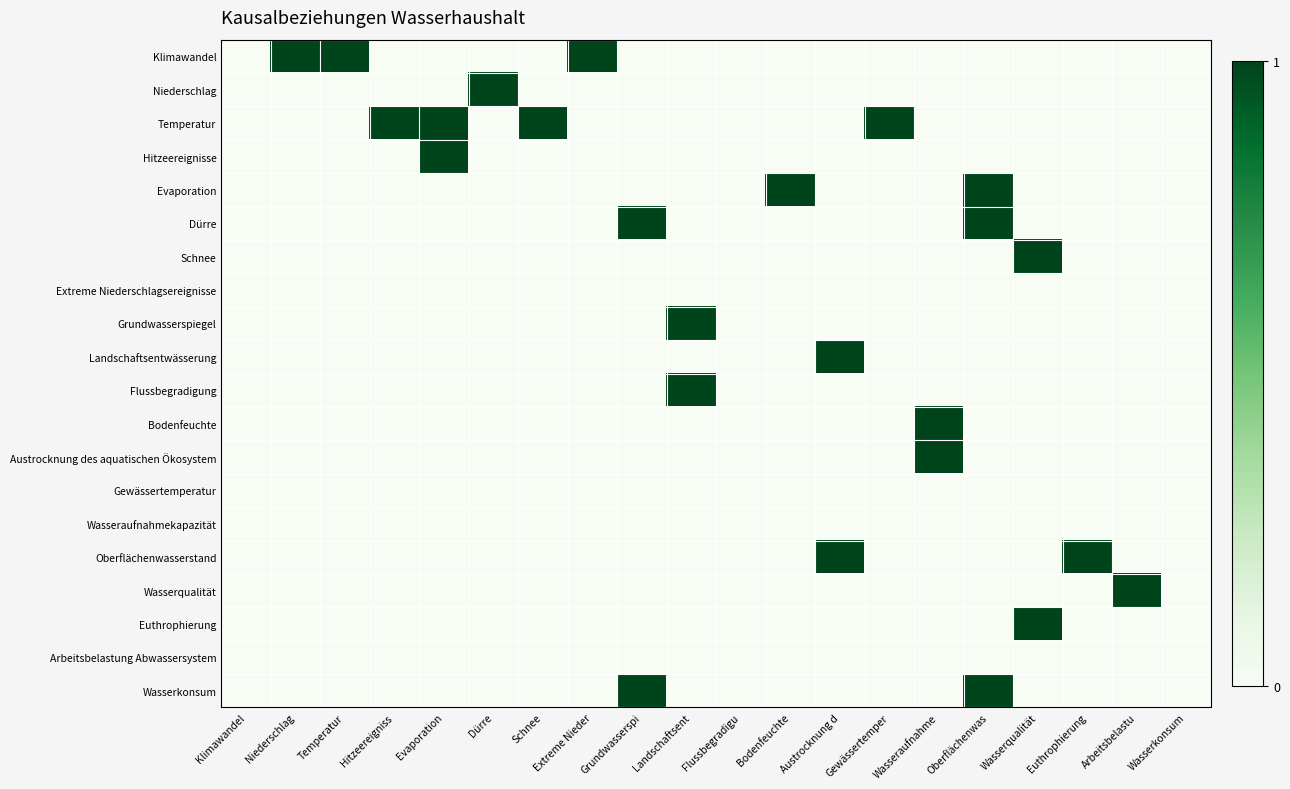

What is the spread (max minus min) of values at Evaporation?

1